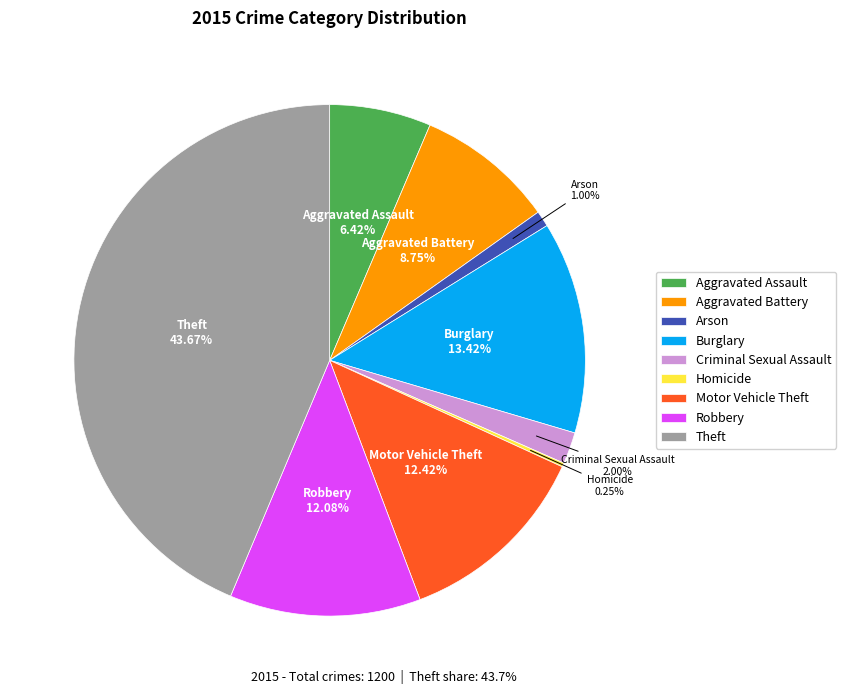

Is Aggravated Assault the majority of the pie?

No